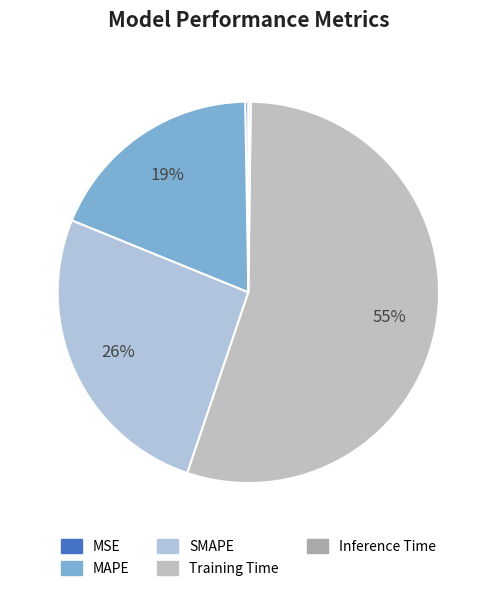

What is the smallest slice in the pie chart?

Inference Time